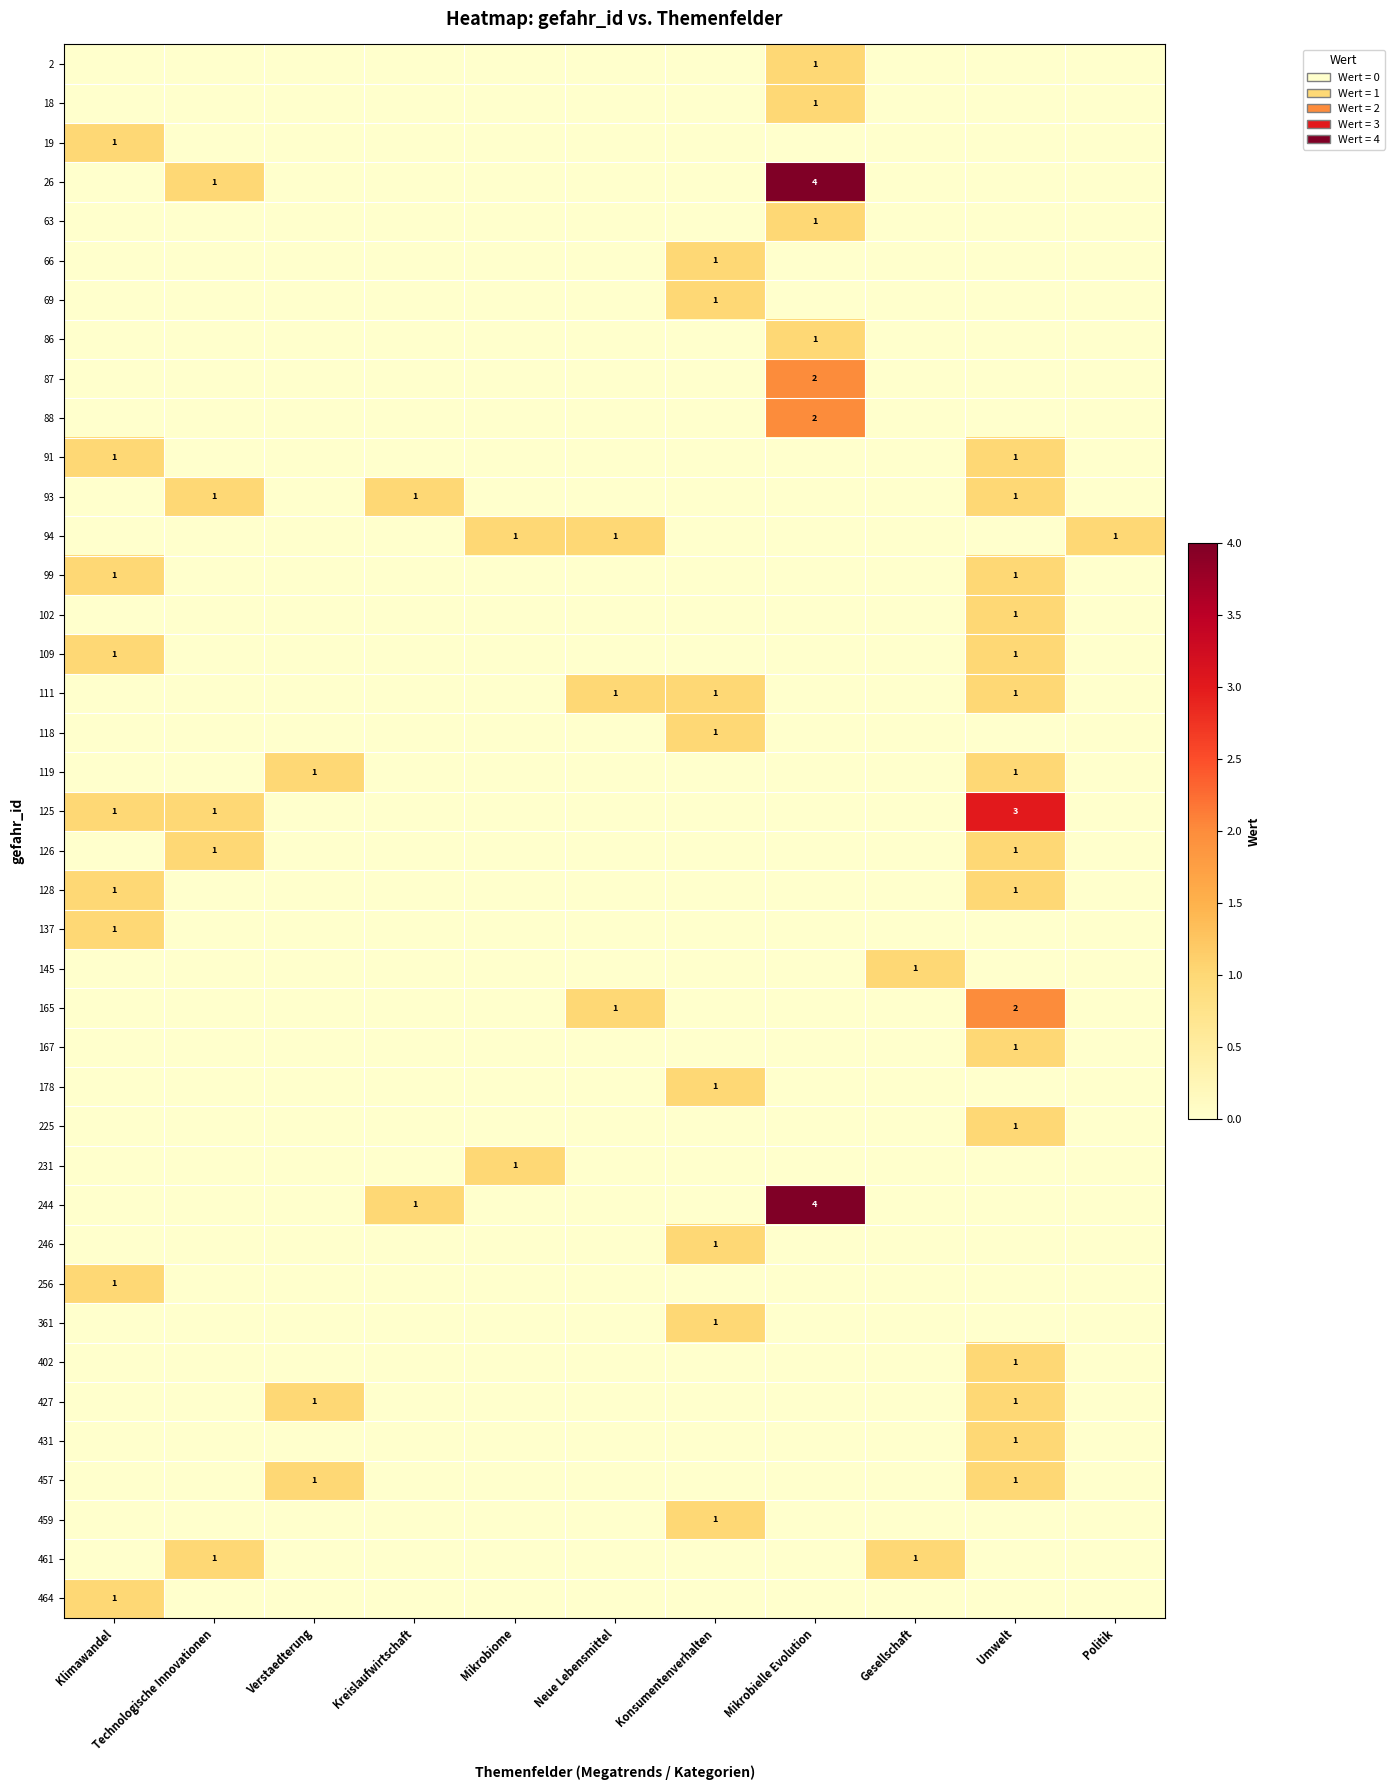

What is the total value across all series at Konsumentenverhalten?

8